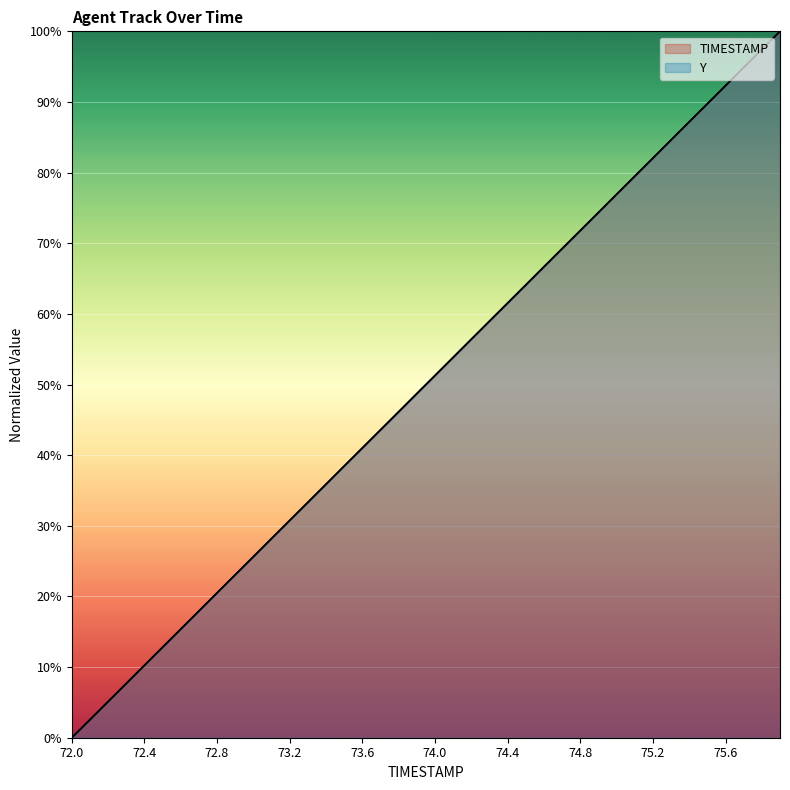

True or false: Y has a value of 91.5 at 23.

False